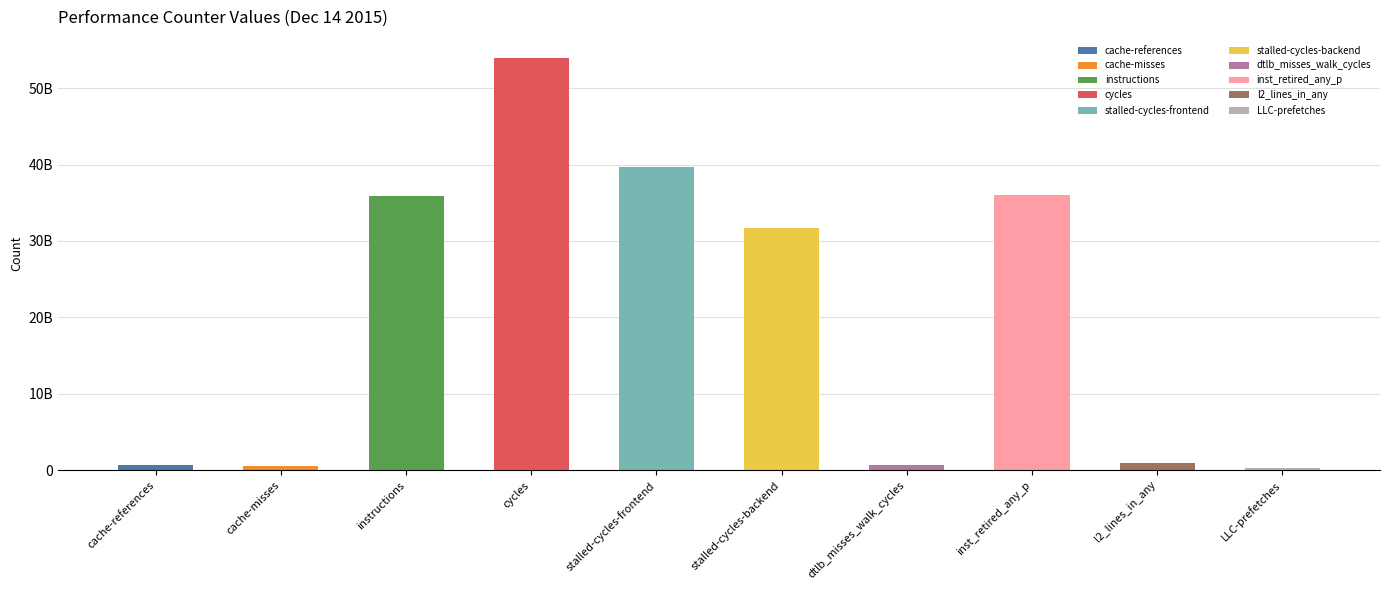

Reading right to left, what are all the values shown in this chart?

301077674	971481116	36030926960	651658021	31719217774	39714187416	53998659933	35815863779	545719806	648357348